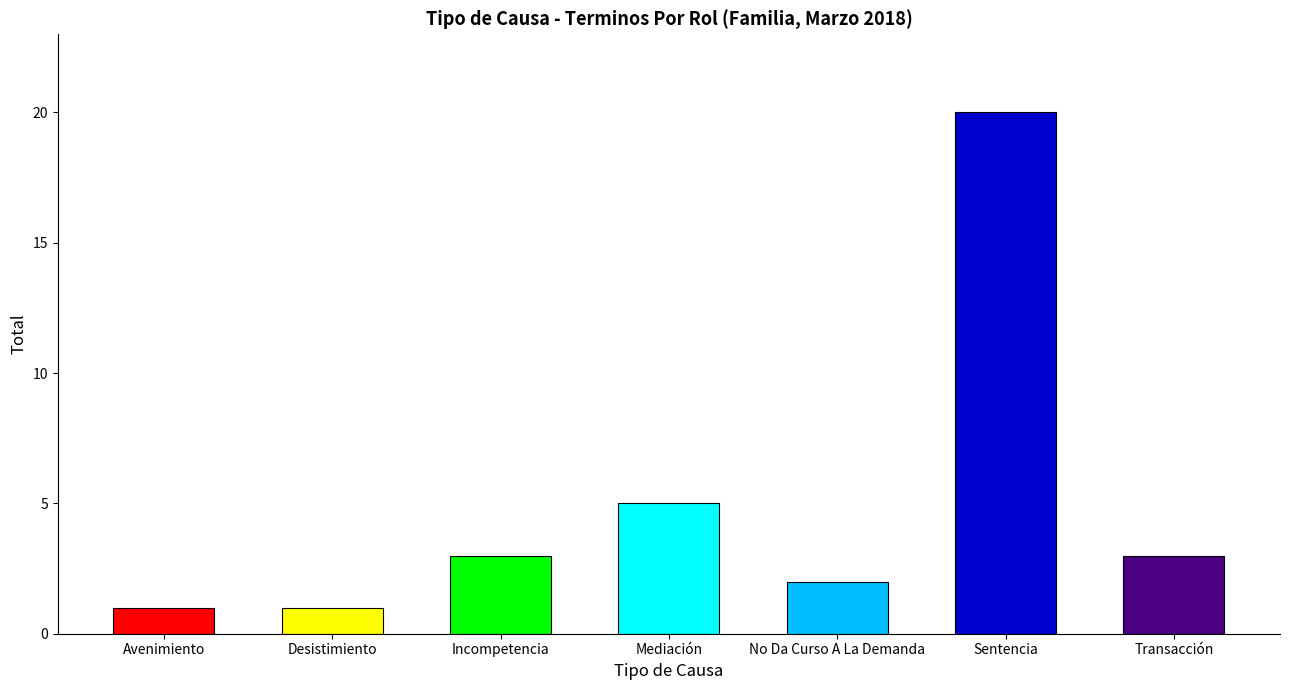

Rank the categories by value from highest to lowest.

Sentencia, Mediación, Incompetencia, Transacción, No Da Curso A La Demanda, Avenimiento, Desistimiento